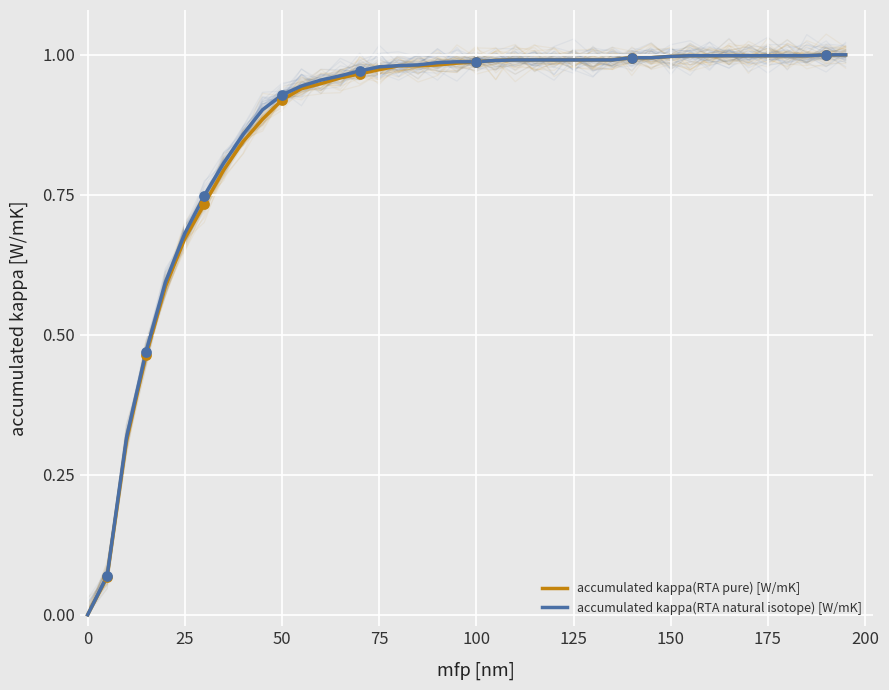

Which series contains the lowest Y value?

accumulated kappa(RTA pure) [W/mK]